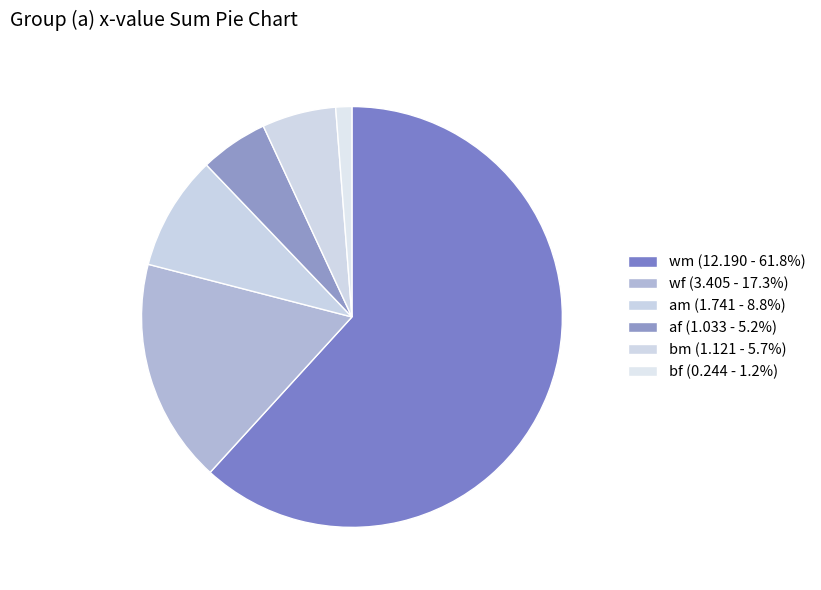

How many slices are in this pie chart?

6